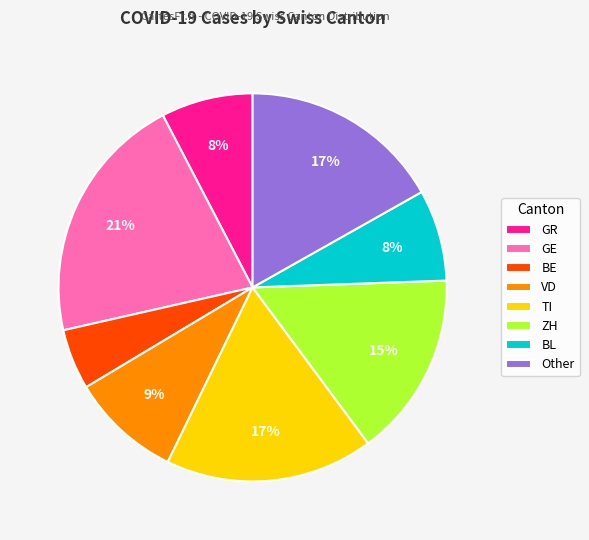

How many slices are in this pie chart?

8